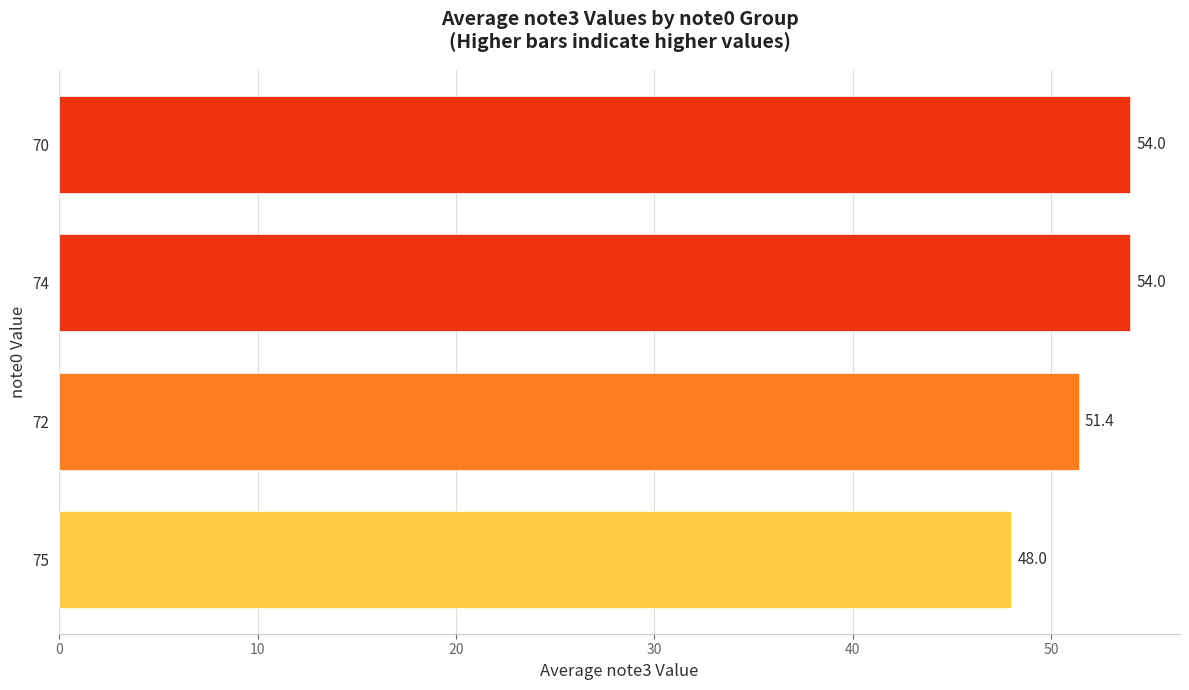

Reading bottom to top, what are all the values shown in this chart?

48.0	51.4	54.0	54.0